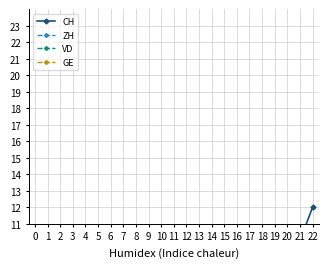

What is the maximum value shown in the chart?

12